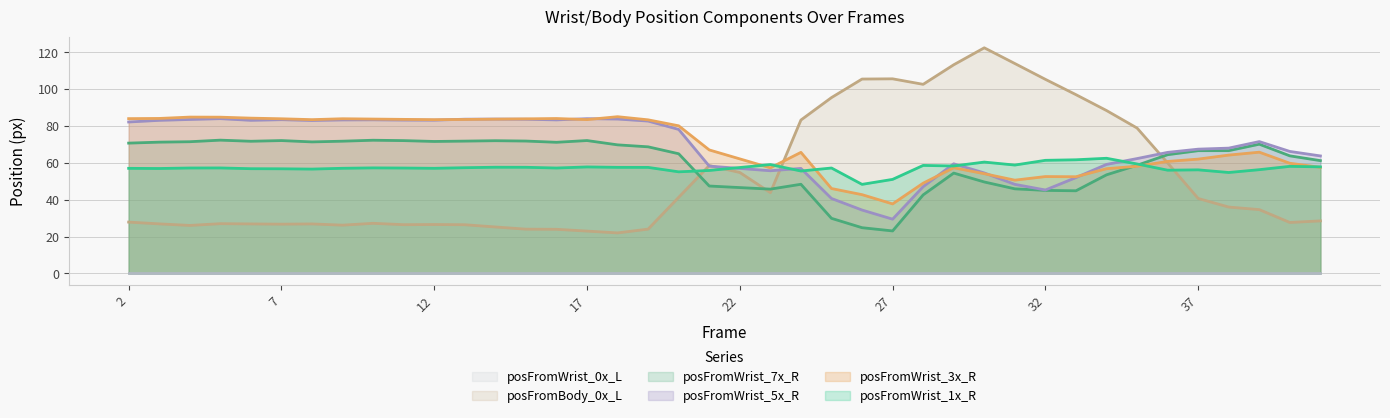

What is the total value across all series at 22?

277.8